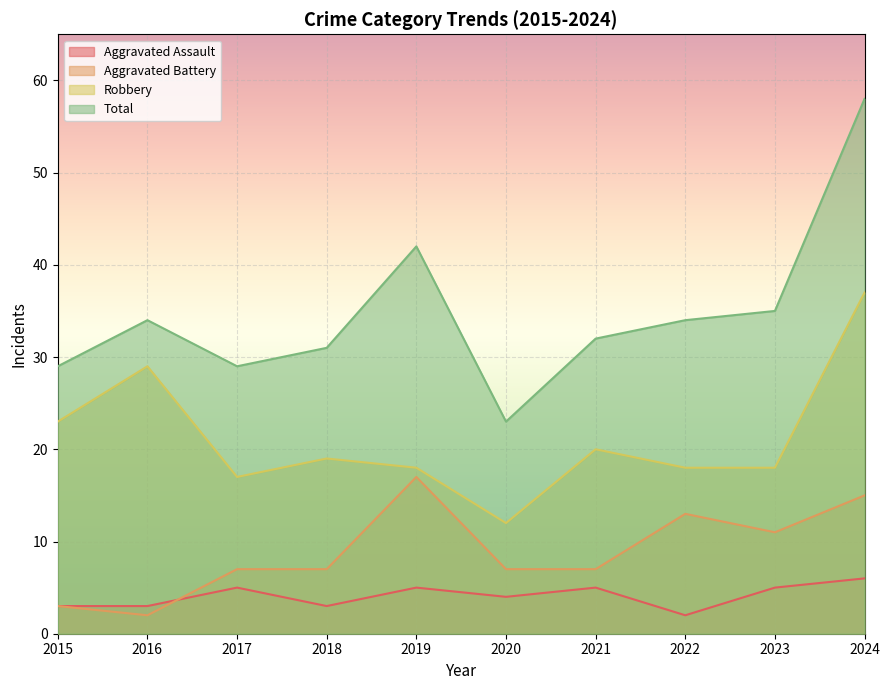

Reading right to left, list all the values displayed in this chart.

Aggravated Assault: 6	5	2	5	4	5	3	5	3	3
Aggravated Battery: 15	11	13	7	7	17	7	7	2	3
Robbery: 37	18	18	20	12	18	19	17	29	23
Total: 58	35	34	32	23	42	31	29	34	29